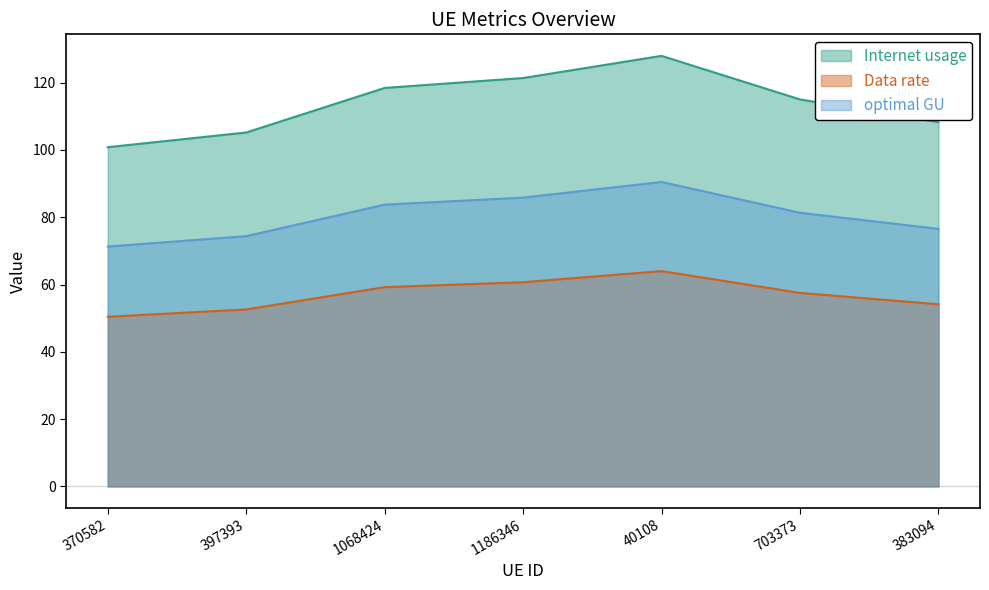

What is the difference between the Data rate values at 383094 and 703373?

3.4